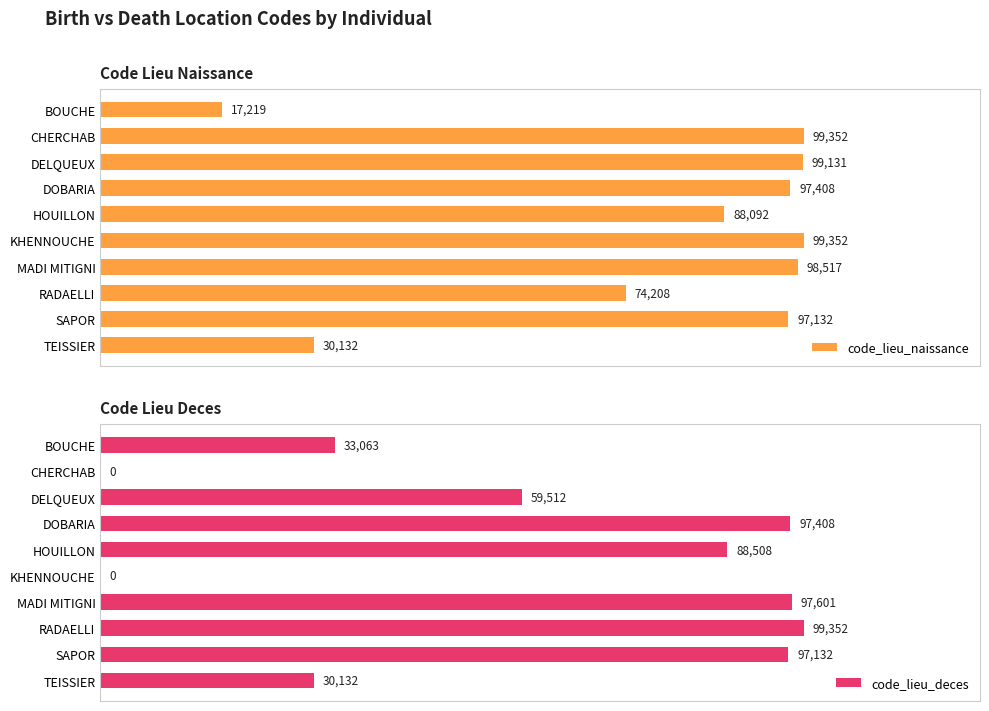

At which label is code_lieu_naissance closest to 58285?

RADAELLI